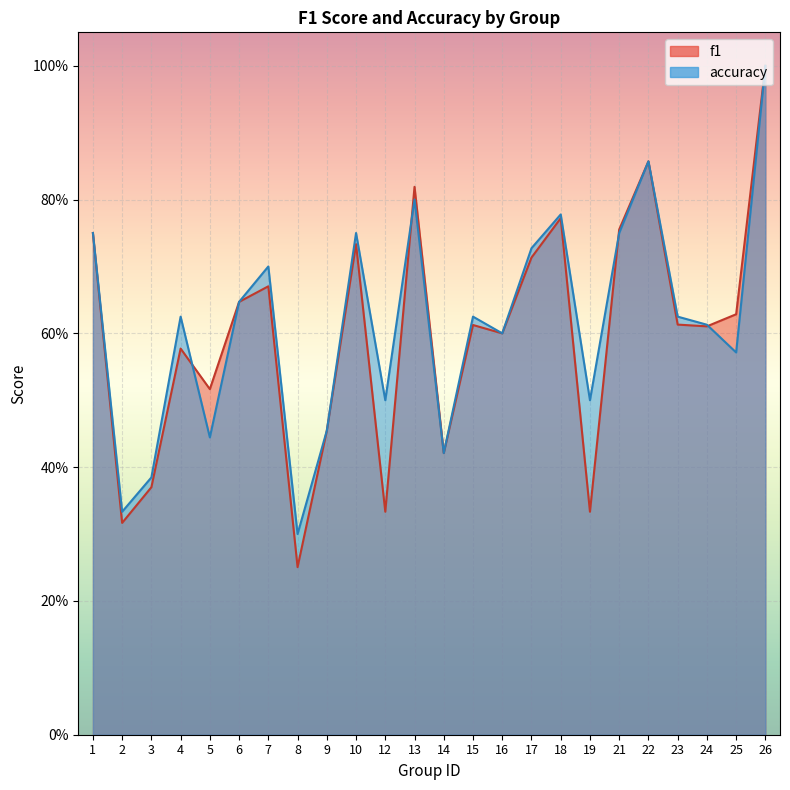

What is the difference between the f1 values at 16 and 9?

0.1